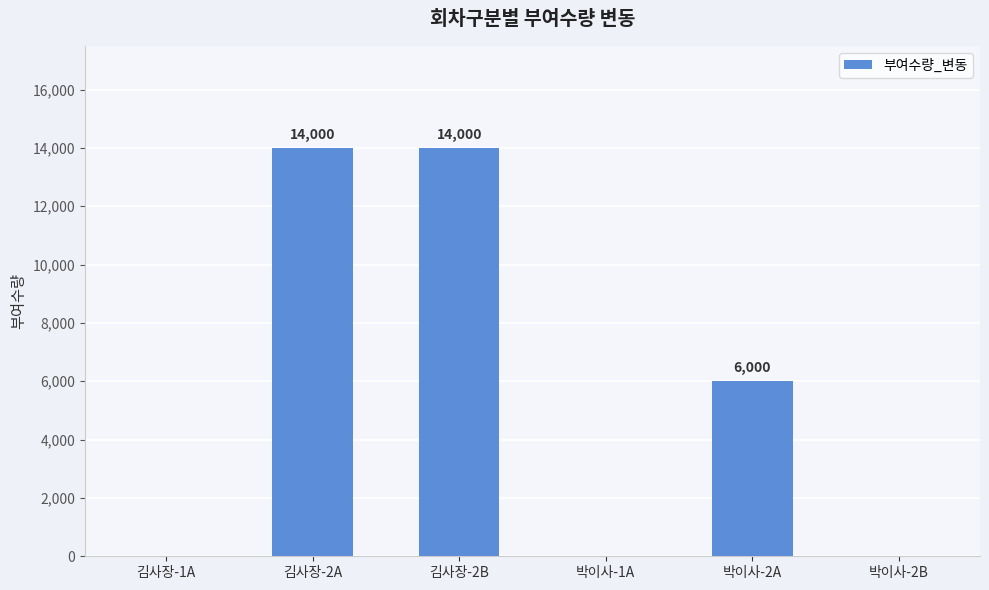

The chart shows a value of 6000 at 박이사-2A. True or false?

True